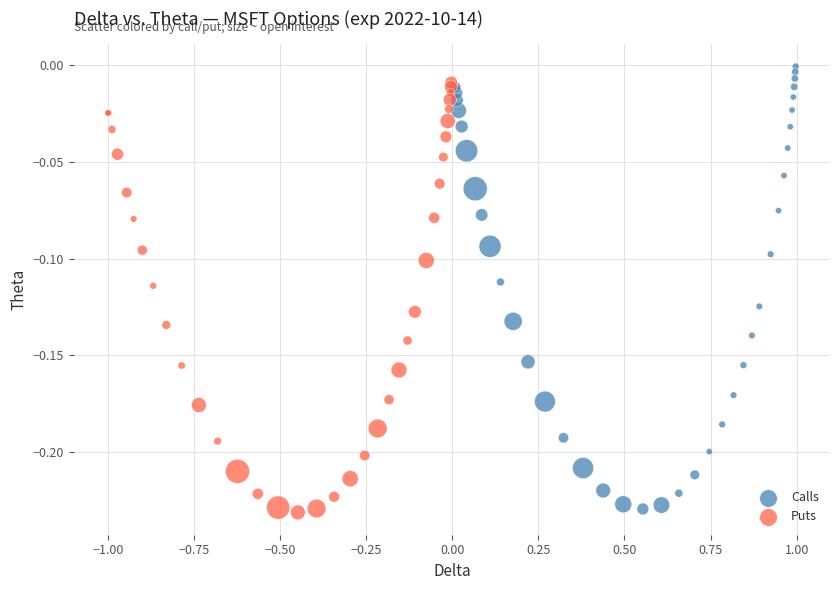

Which series reaches the maximum Y coordinate?

Calls